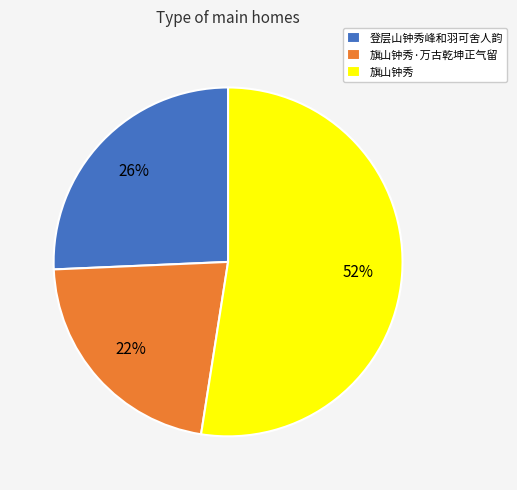

Combined, do 登层山钟秀峰和羽可舍人韵 and 旗山钟秀·万古乾坤正气留 account for over 50%?

No